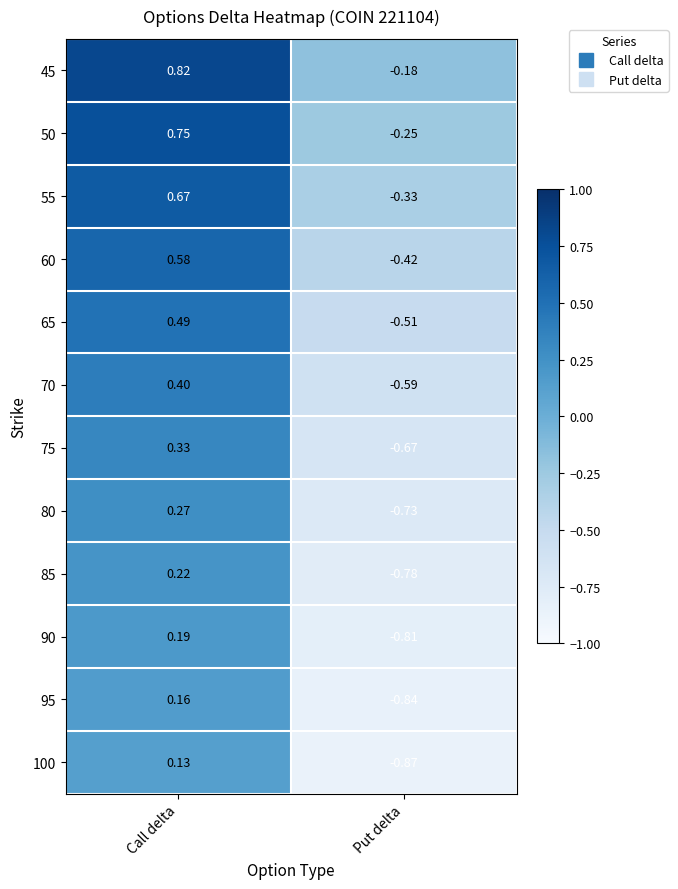

Is the value of 55 at Put delta greater than the value of 70 at Call delta?

No